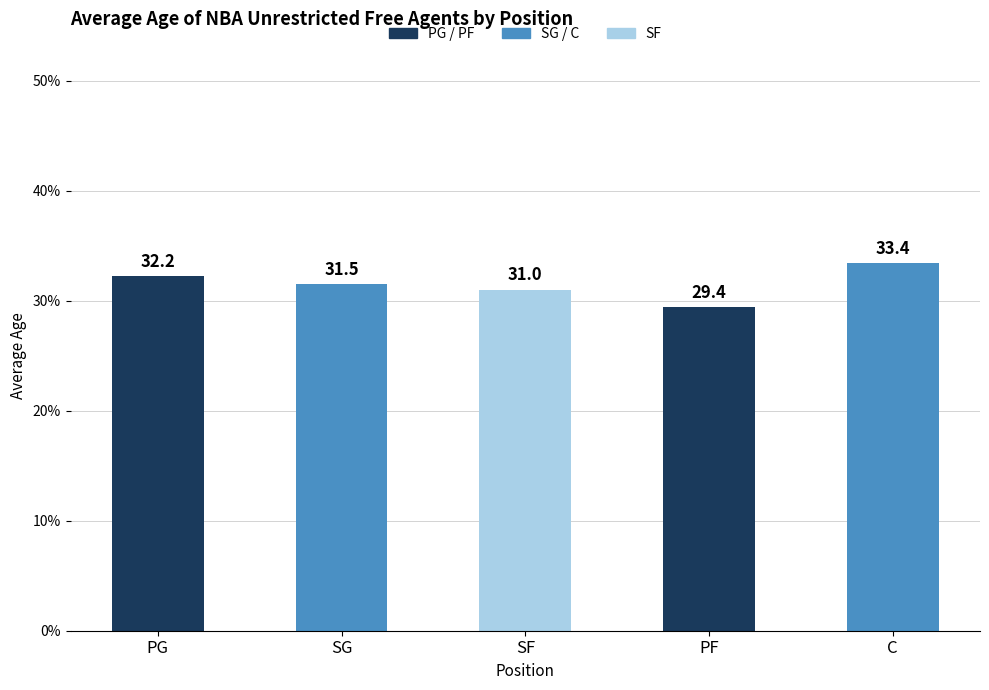

Rank the categories by value from lowest to highest.

PF, SF, SG, PG, C